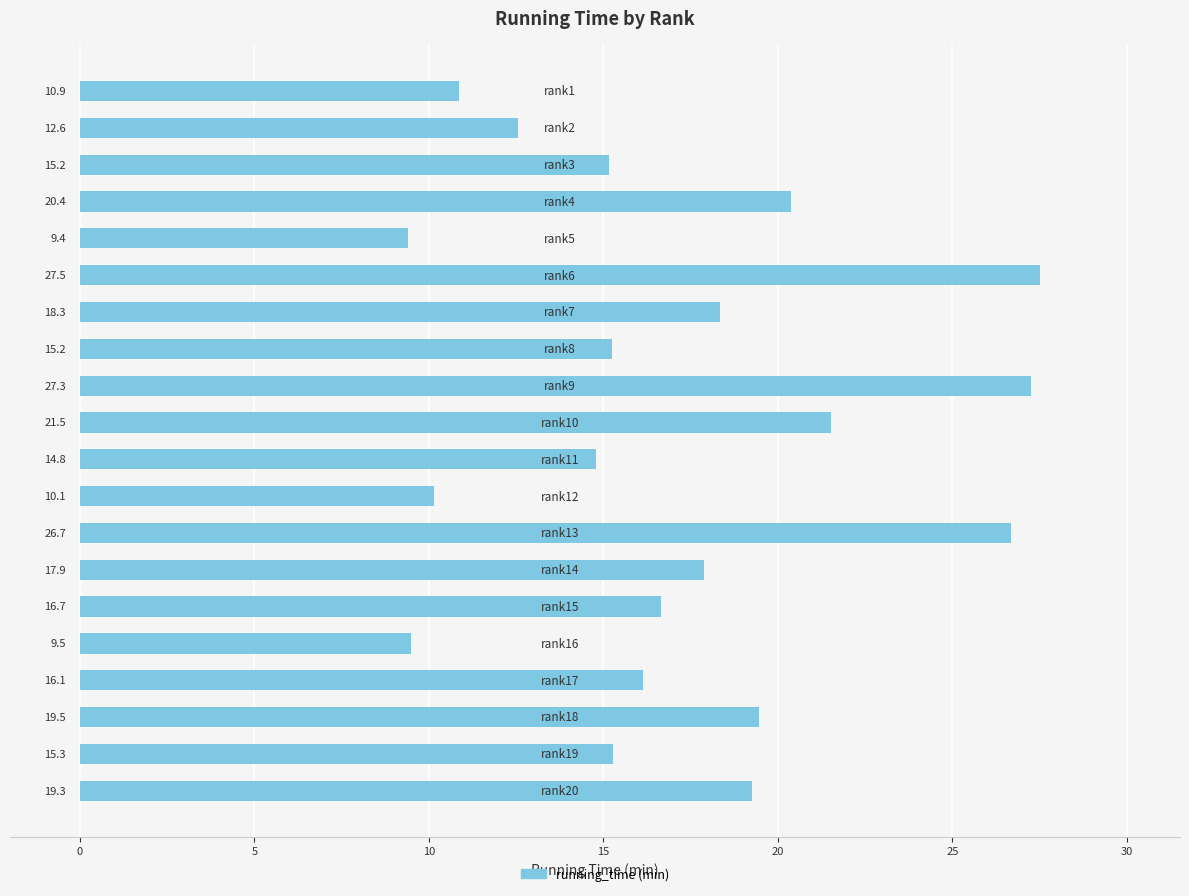

How many values are below 16?

9